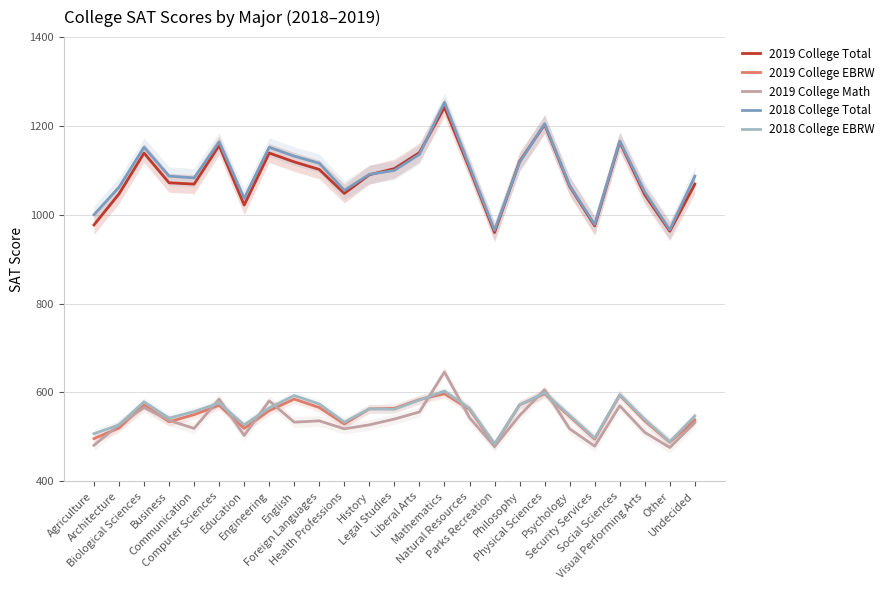

True or false: 2019 College Total and 2019 College EBRW cross at least once.

False